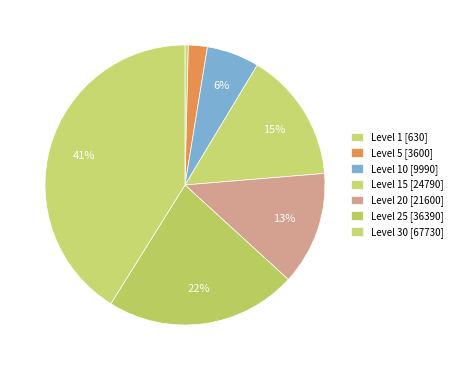

Rank the categories by value from lowest to highest.

Level 1, Level 5, Level 10, Level 20, Level 15, Level 25, Level 30